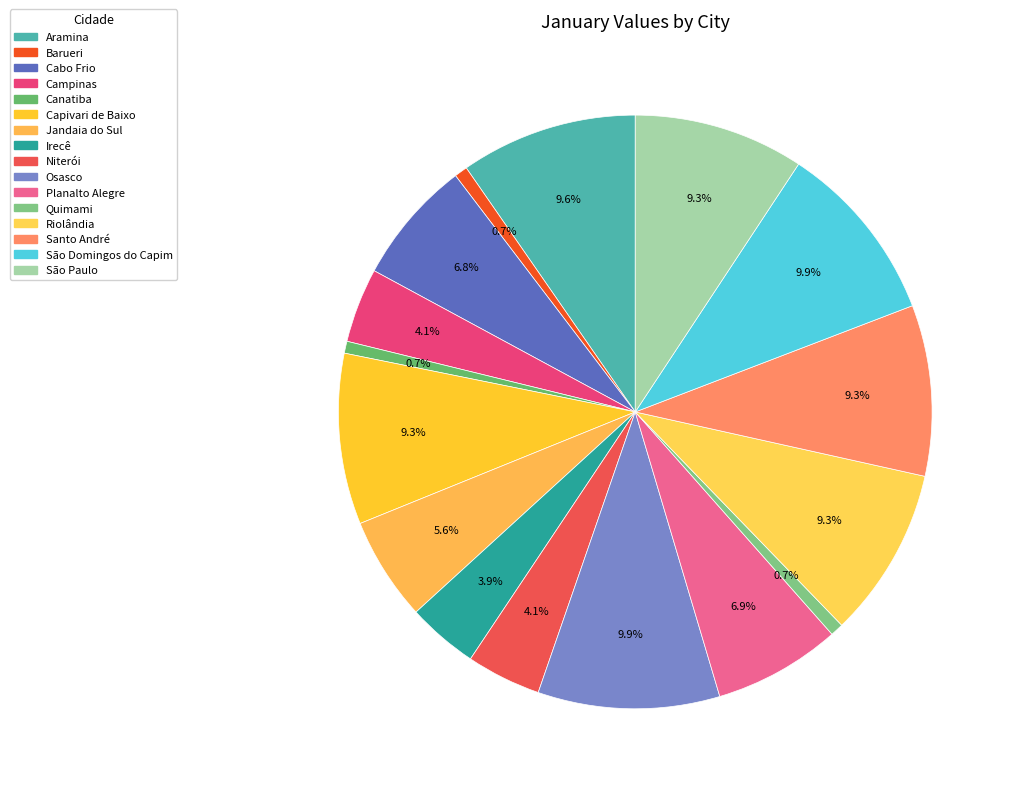

To the nearest percent, what portion does Riolândia represent?

9%